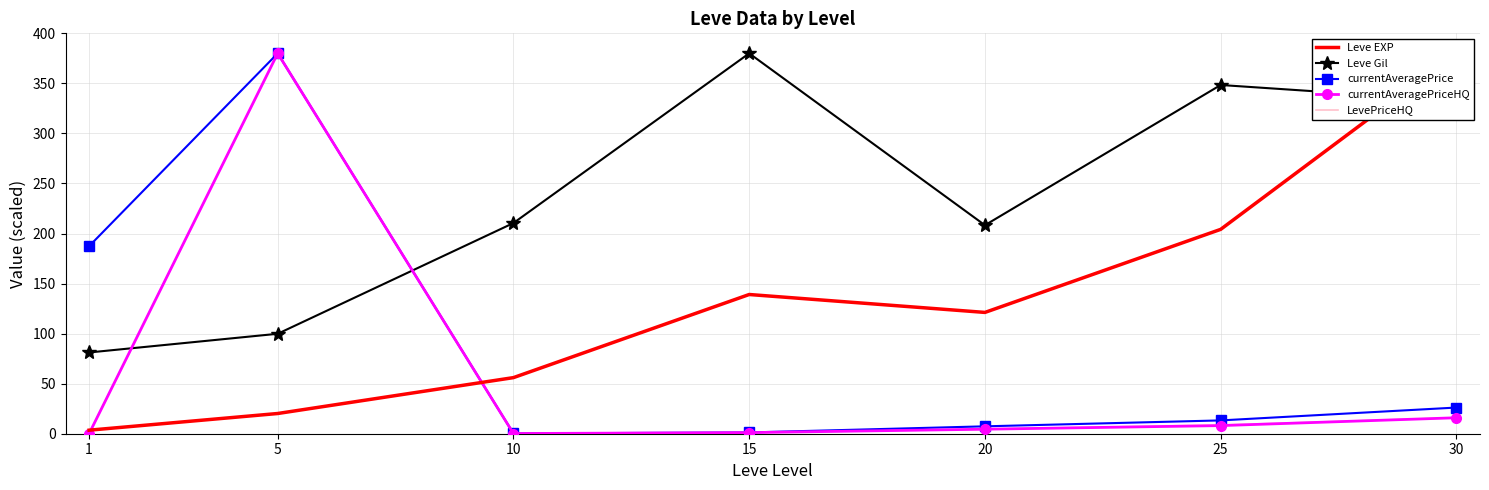

How many intersections are there between Leve EXP and currentAveragePrice?

1